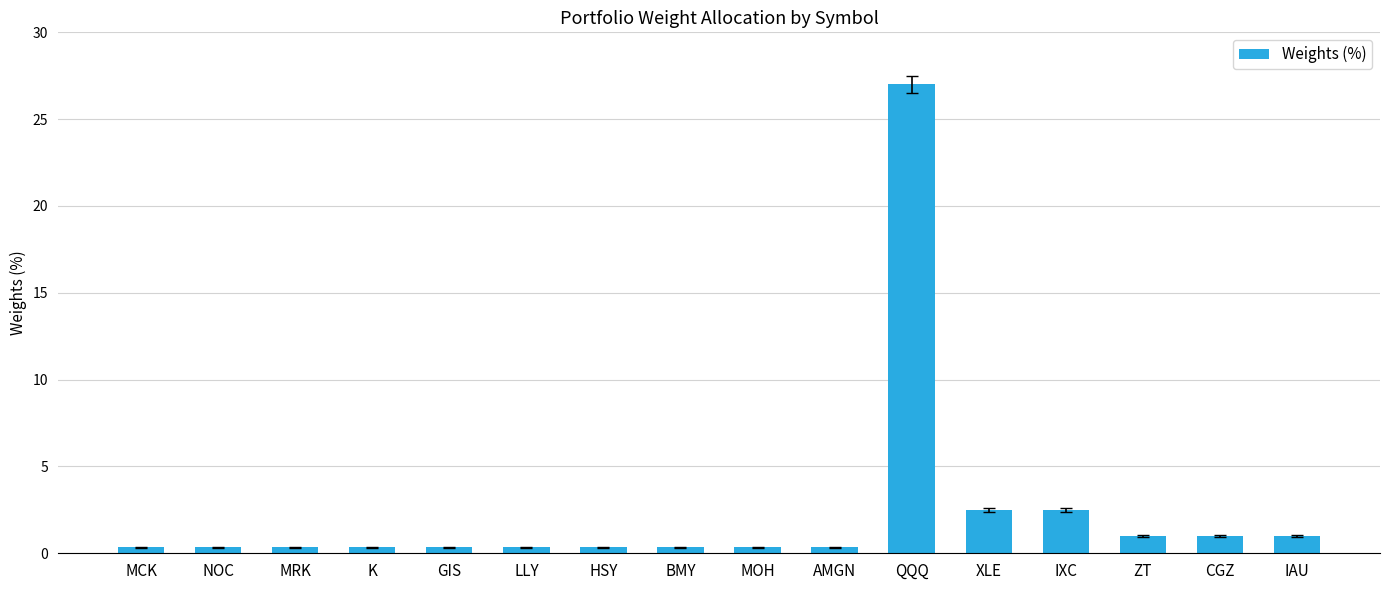

What is the value of the 4th bar from the left?

0.3